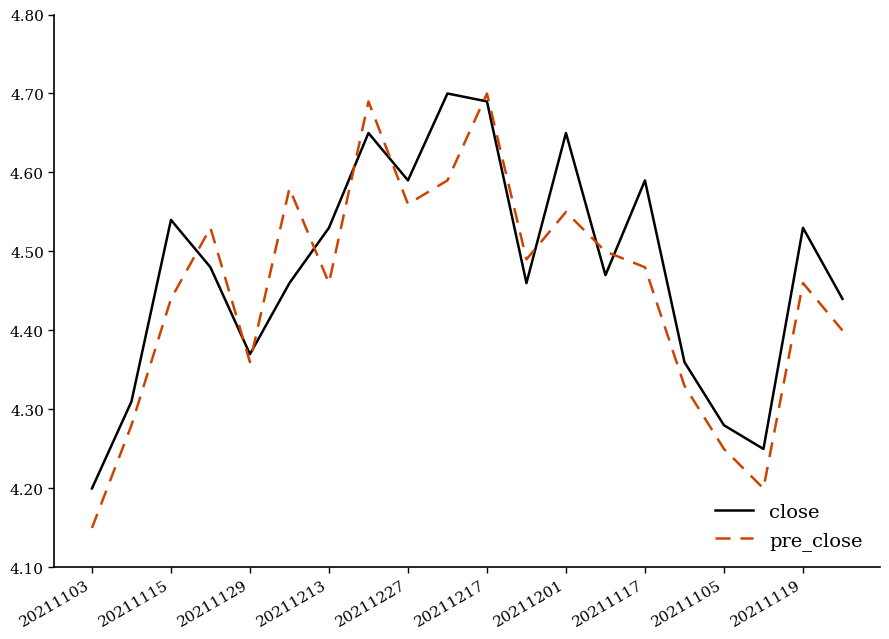

What is the difference between the maximum and minimum values in the close series?

0.5